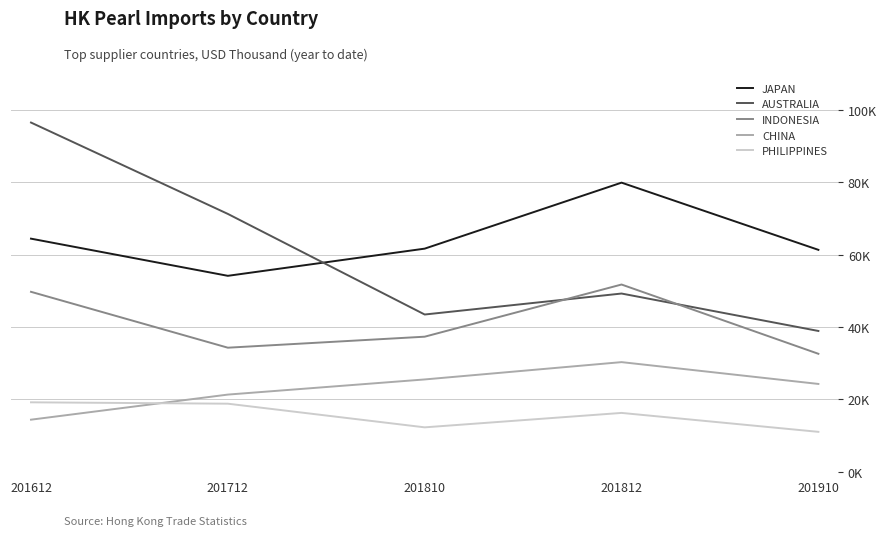

What are all the series names shown in the legend?

JAPAN, AUSTRALIA, INDONESIA, CHINA, PHILIPPINES